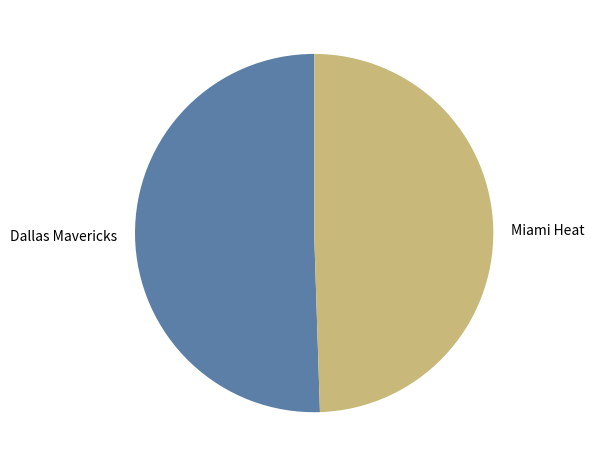

Does any single category account for the majority?

Yes